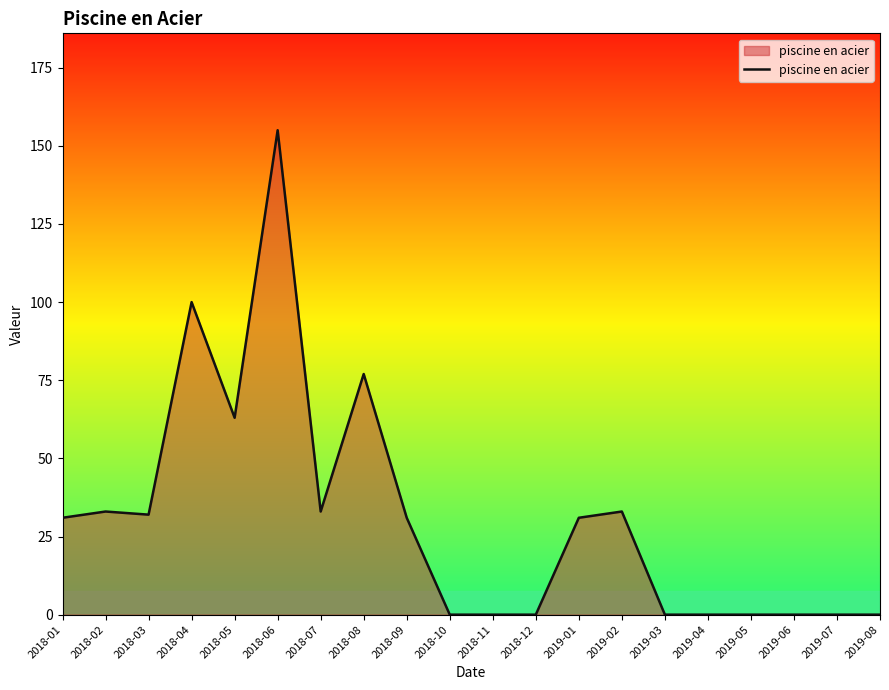

The value at 2018-09 is 49. True or false?

False